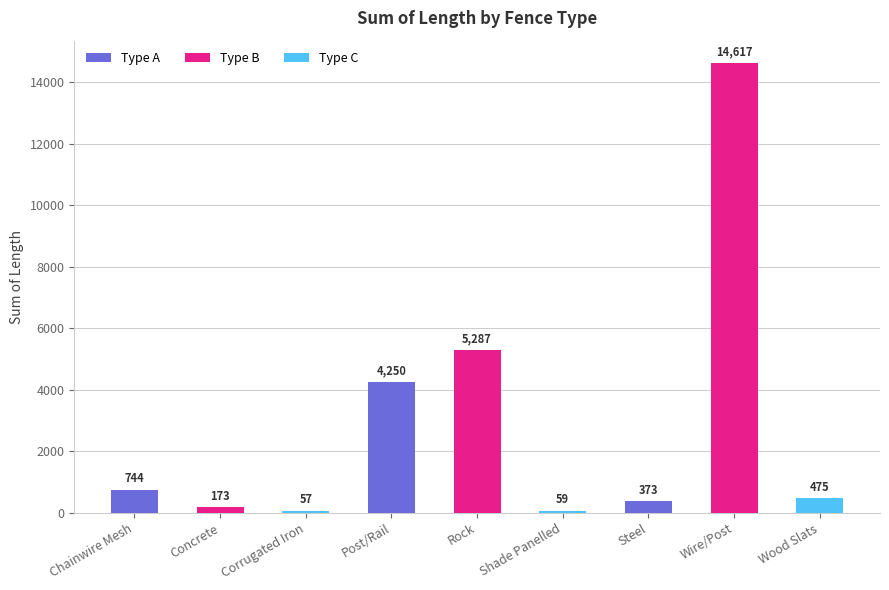

Count the number of data series in this chart.

1